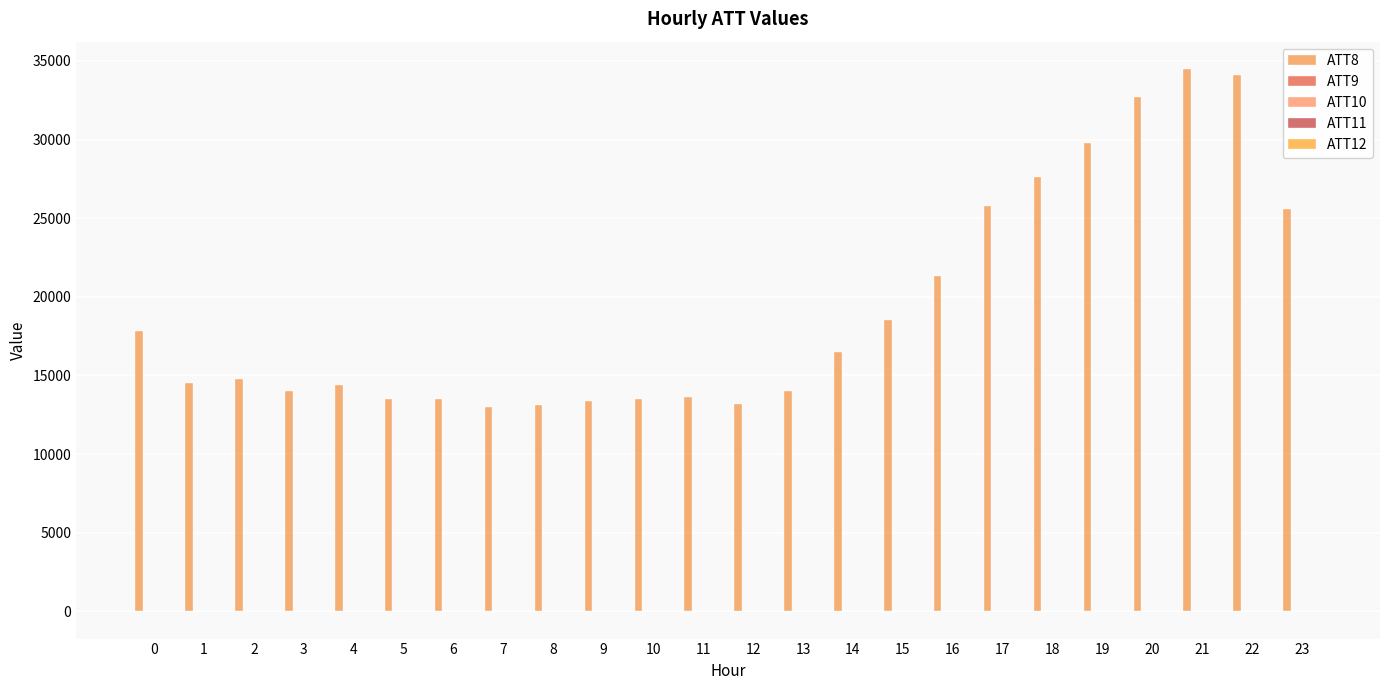

Rank the categories by ATT8 value from lowest to highest.

7, 8, 12, 9, 5, 6, 10, 11, 3, 13, 4, 1, 2, 14, 0, 15, 16, 23, 17, 18, 19, 20, 22, 21